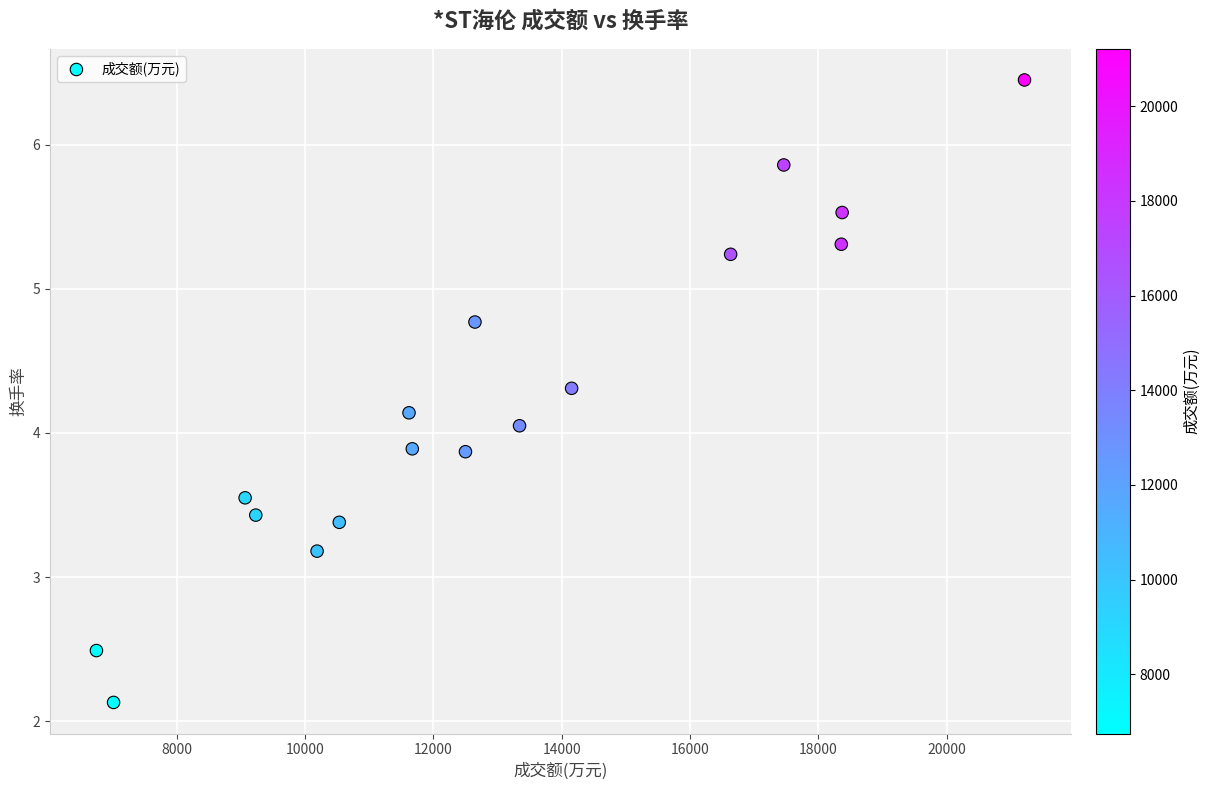

What is the range of X values (max minus min)?

14468.0